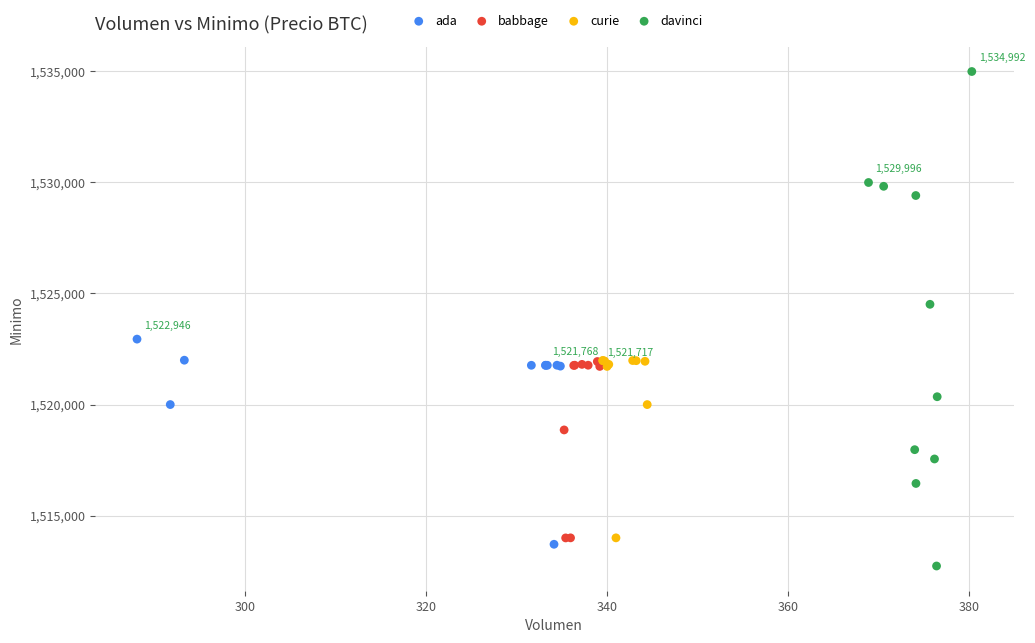

What are all the series names shown in the legend?

ada, babbage, curie, davinci